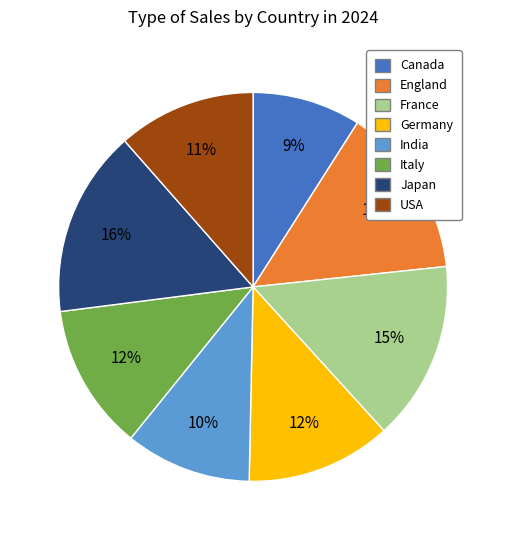

Does any single category account for the majority?

No